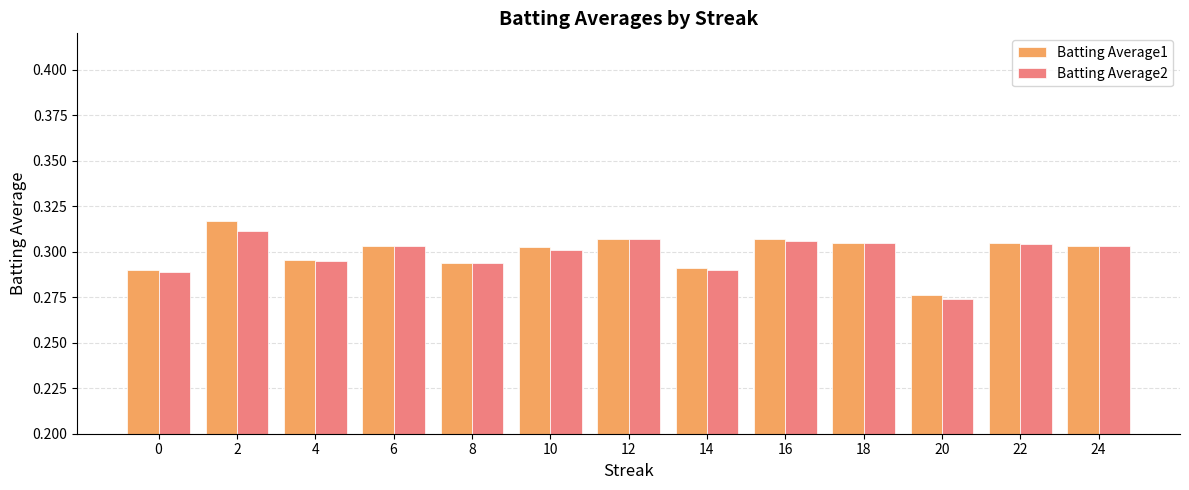

What is the sum of the Batting Average1 values at 0 and 4?

0.6